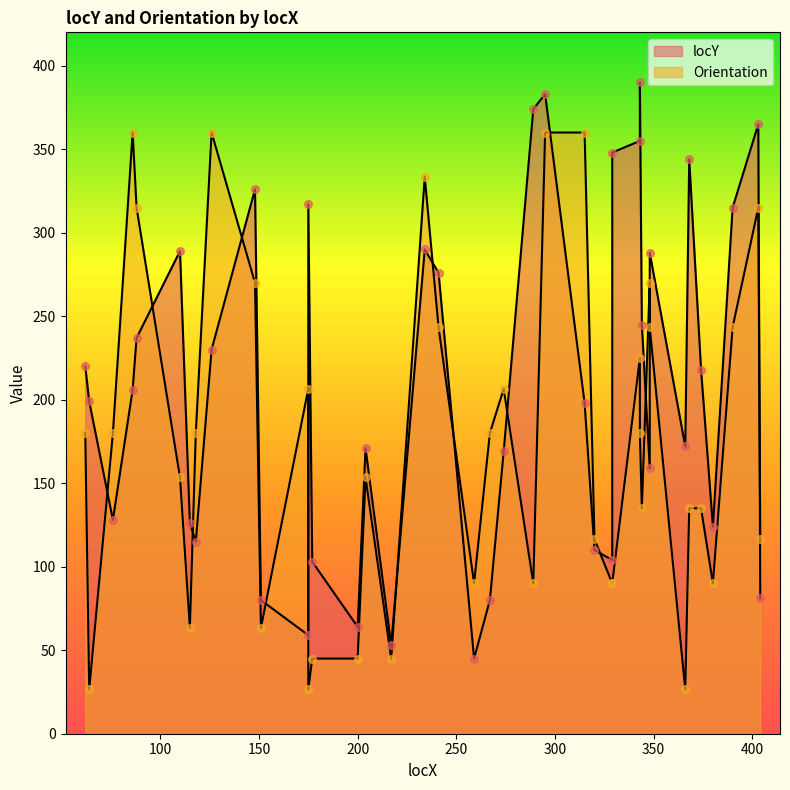

What is the total value across all series at 329?

194.0